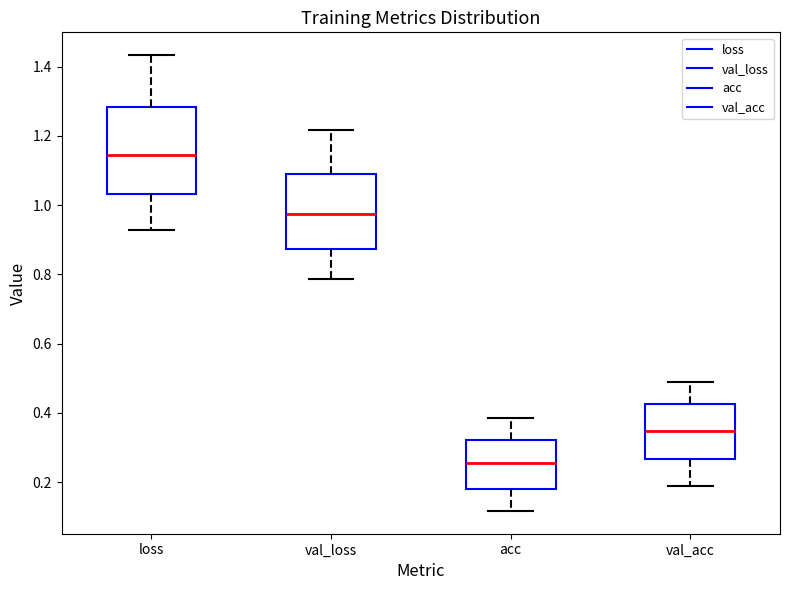

Reading left to right, read every box against the y-axis: the position of its median line, the range the box covers, and the ends of its whiskers. The values are not printed on the chart, so give them approximately, as read against the axis.

loss: median 1.14, box 1.04 to 1.28, whiskers 0.92 to 1.44
val_loss: median 0.98, box 0.88 to 1.10, whiskers 0.78 to 1.22
acc: median 0.26, box 0.18 to 0.32, whiskers 0.12 to 0.38
val_acc: median 0.34, box 0.26 to 0.42, whiskers 0.18 to 0.48